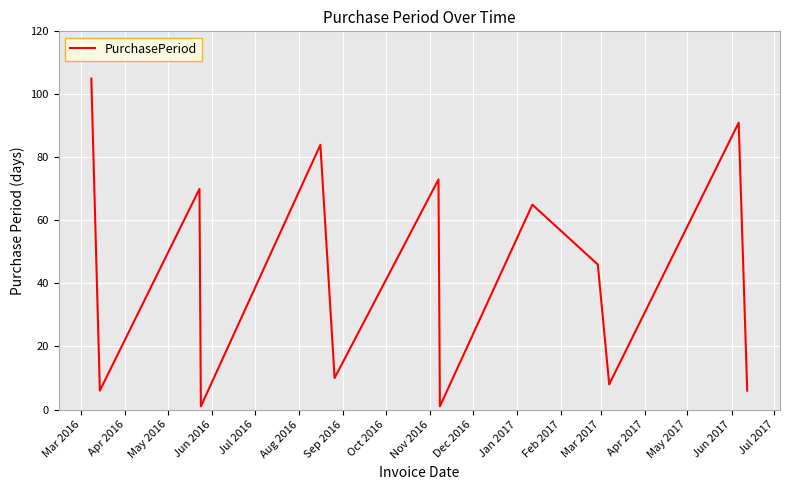

What is the maximum value shown in the chart?

105